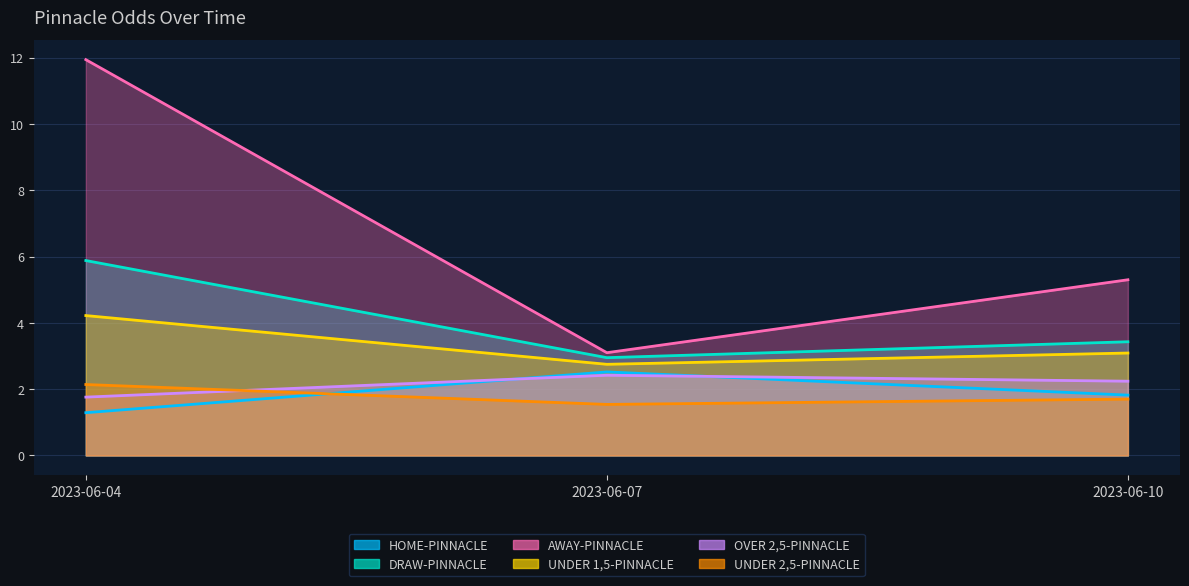

What is the difference between the maximum and minimum values in the DRAW-PINNACLE series?

2.9